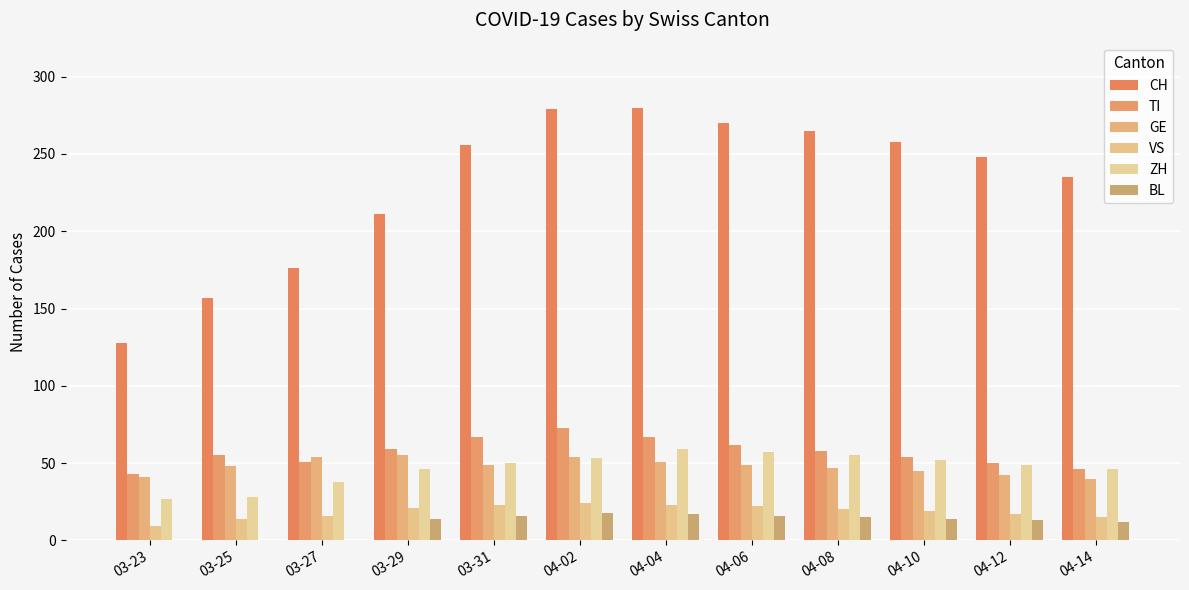

The VS series shows 24 at 04-02. True or false?

True